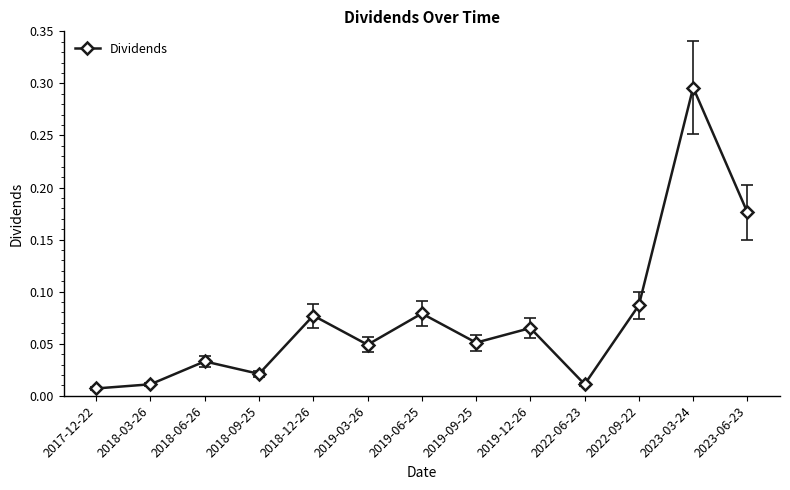

What position from the left is 2019-06-25?

7